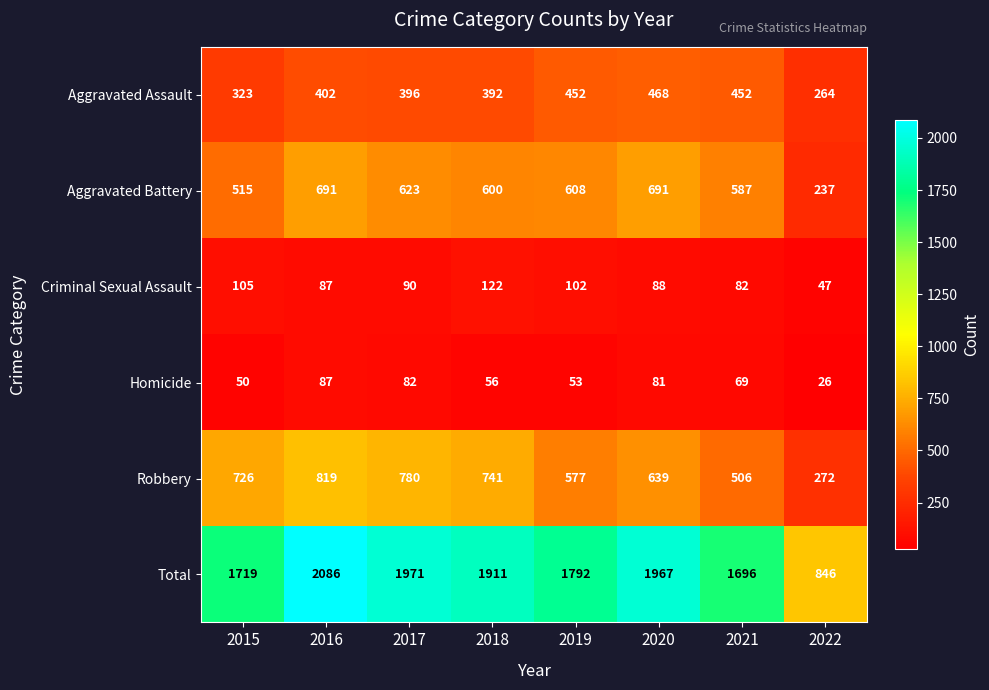

Which series changed the most between 2019 and 2021?

Total